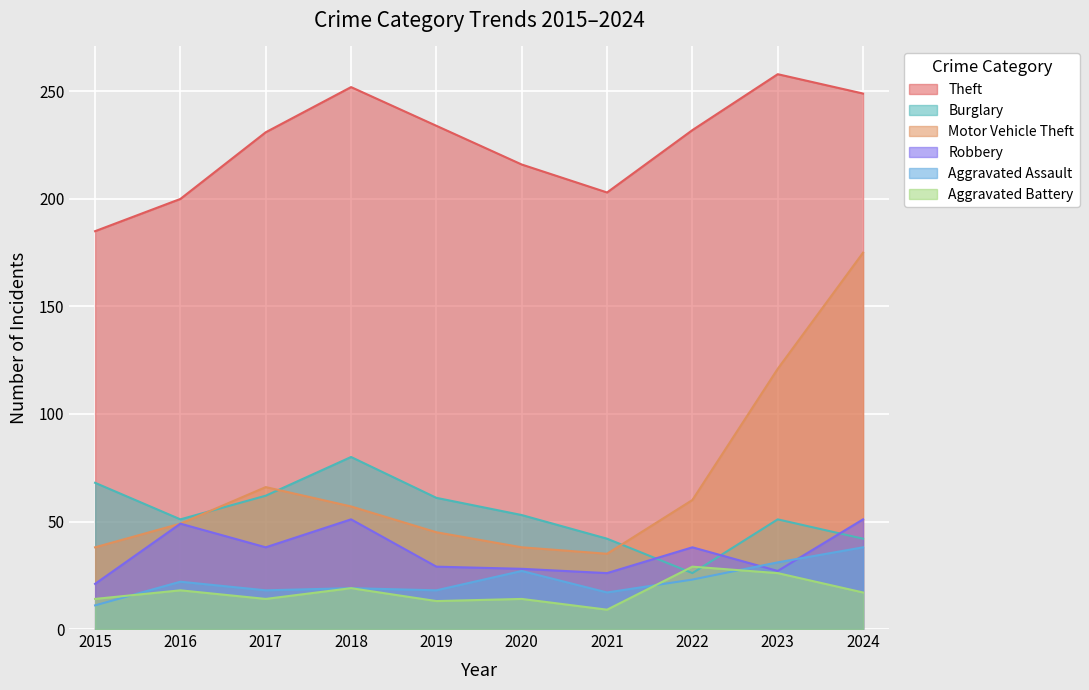

True or false: Burglary has a value of 38 at 2015.

False